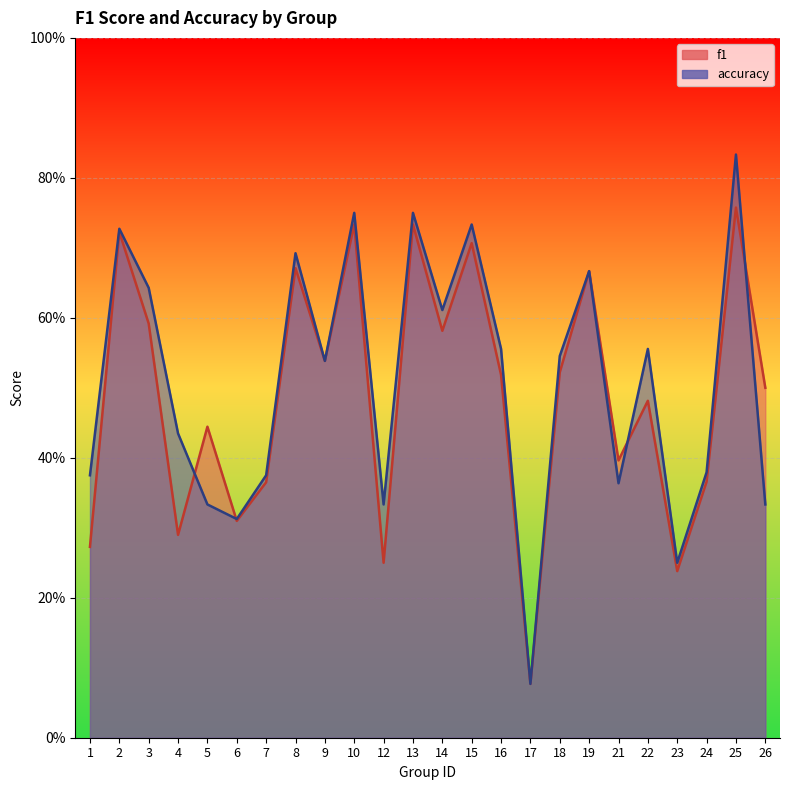

What is the value of the accuracy point at the 15th from the left?

0.6